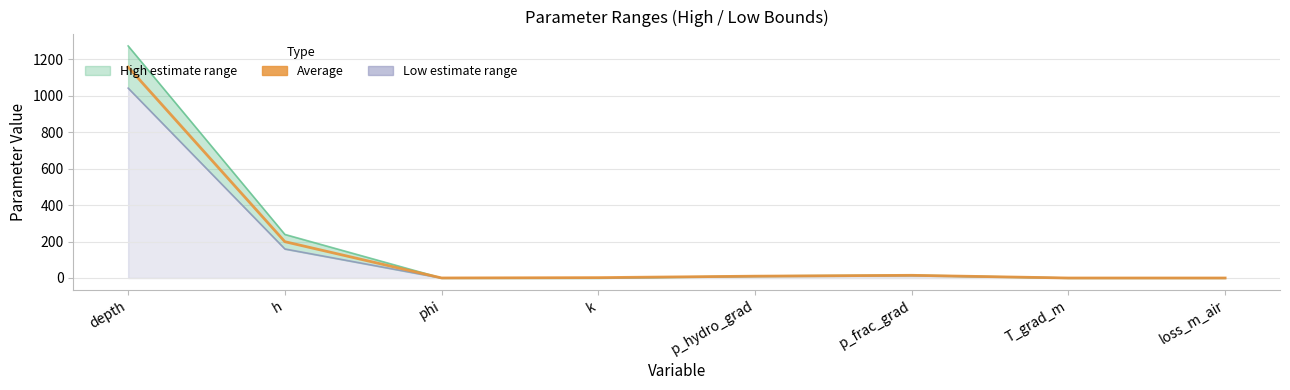

What is the difference between the maximum and minimum values in the High series?

1272.8